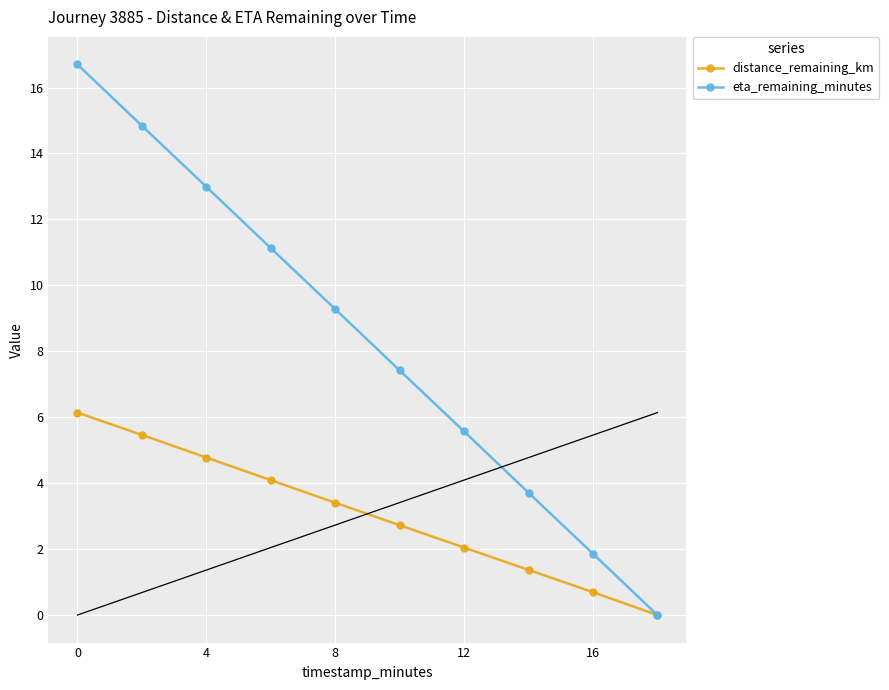

How many values in the eta_remaining_minutes series exceed 9?

5